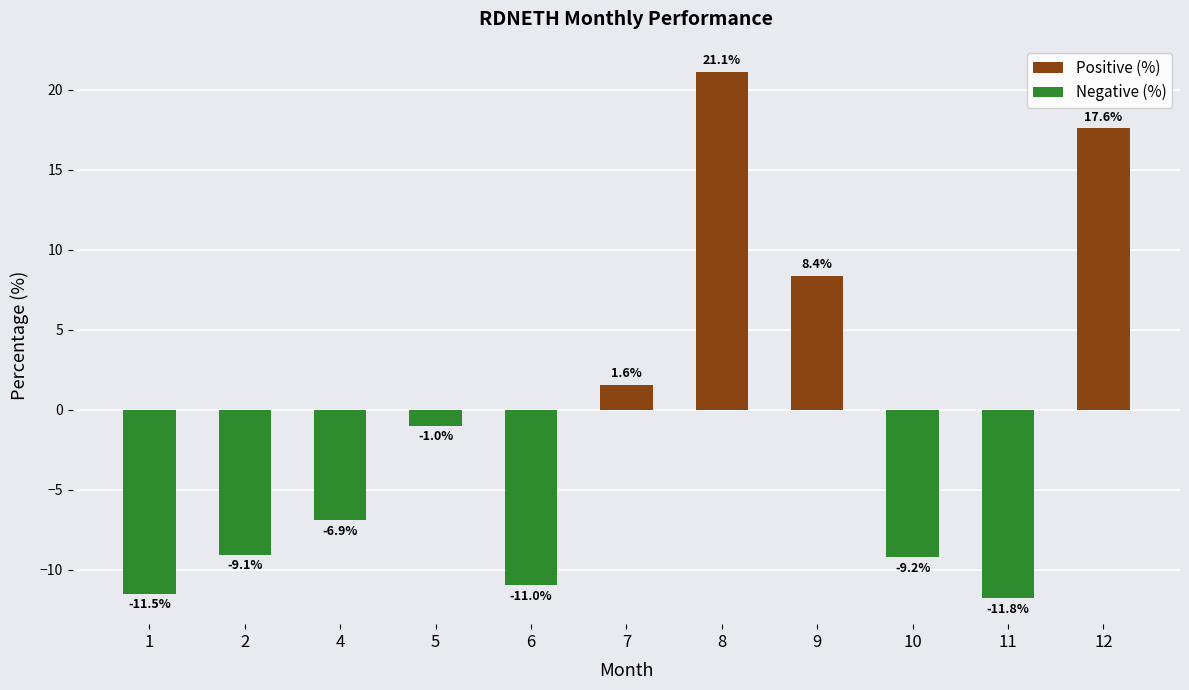

What is the value of the 8th bar from the left?

8.4